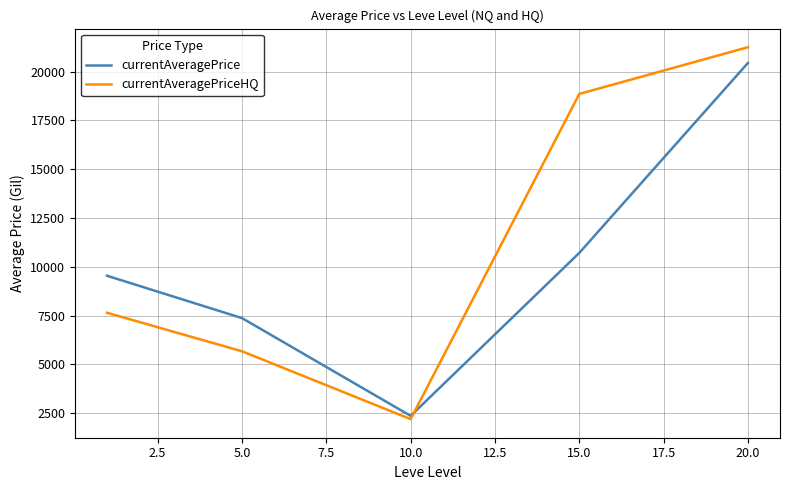

What are all the series names shown in the legend?

currentAveragePrice, currentAveragePriceHQ